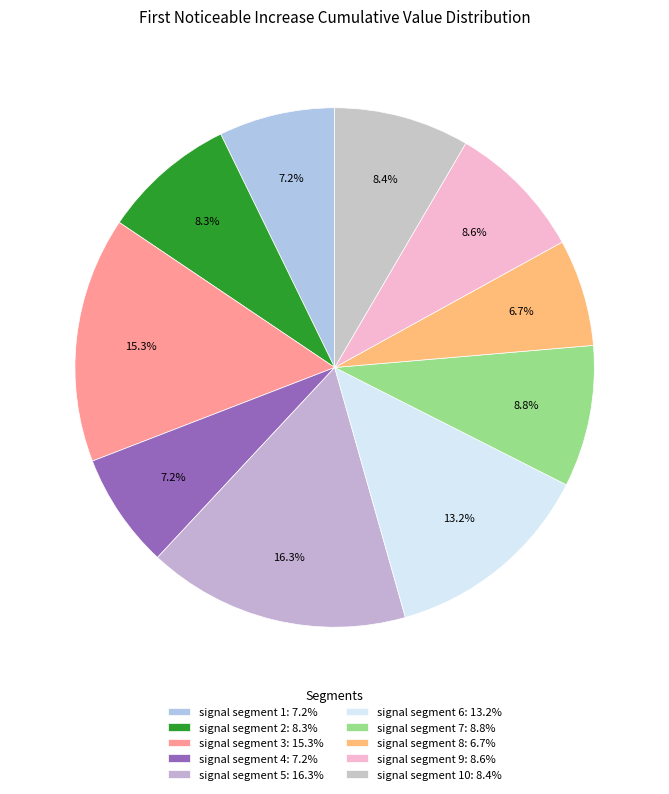

Count the number of slices in the pie.

10